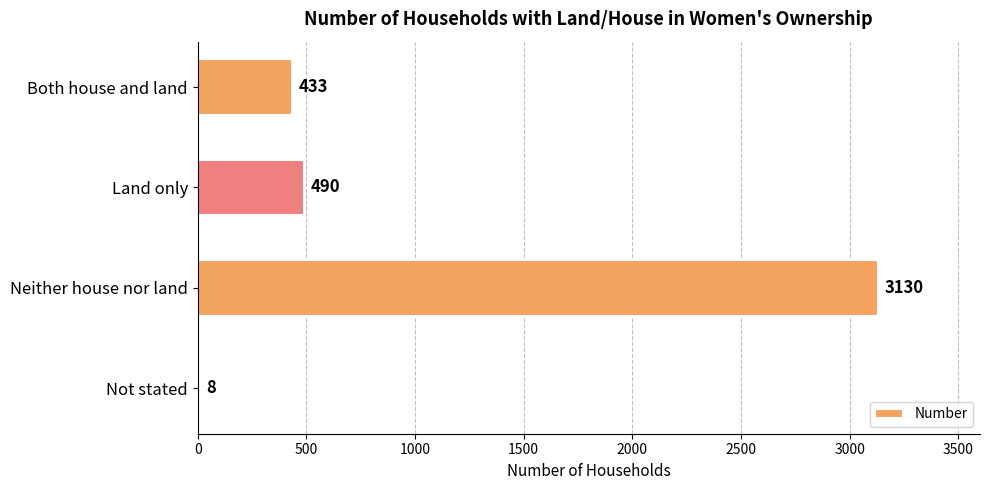

At which category does the chart reach its peak across all series?

Neither house nor land